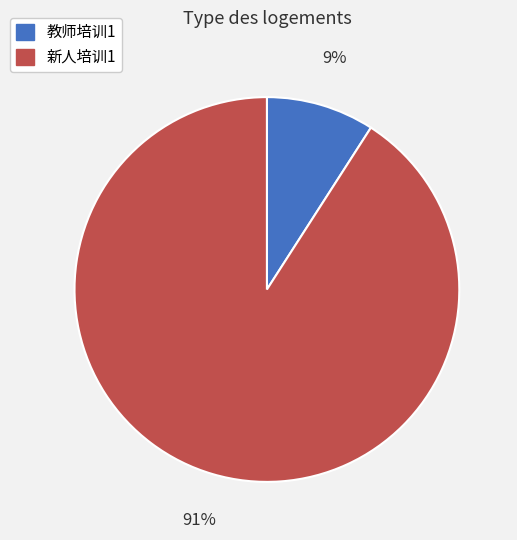

What is the smallest slice in the pie chart?

教师培训1